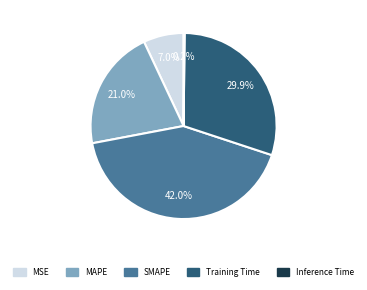

Which category has the biggest portion of the pie?

SMAPE